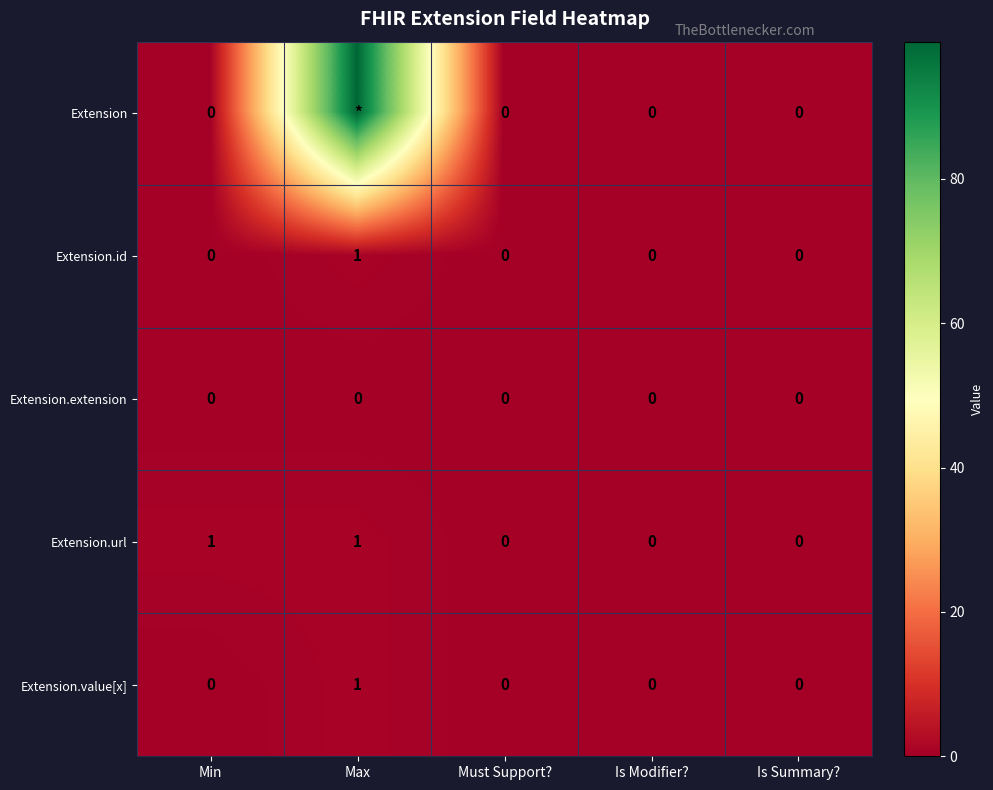

Count the Extension.url values in the range 0 to 1.

5